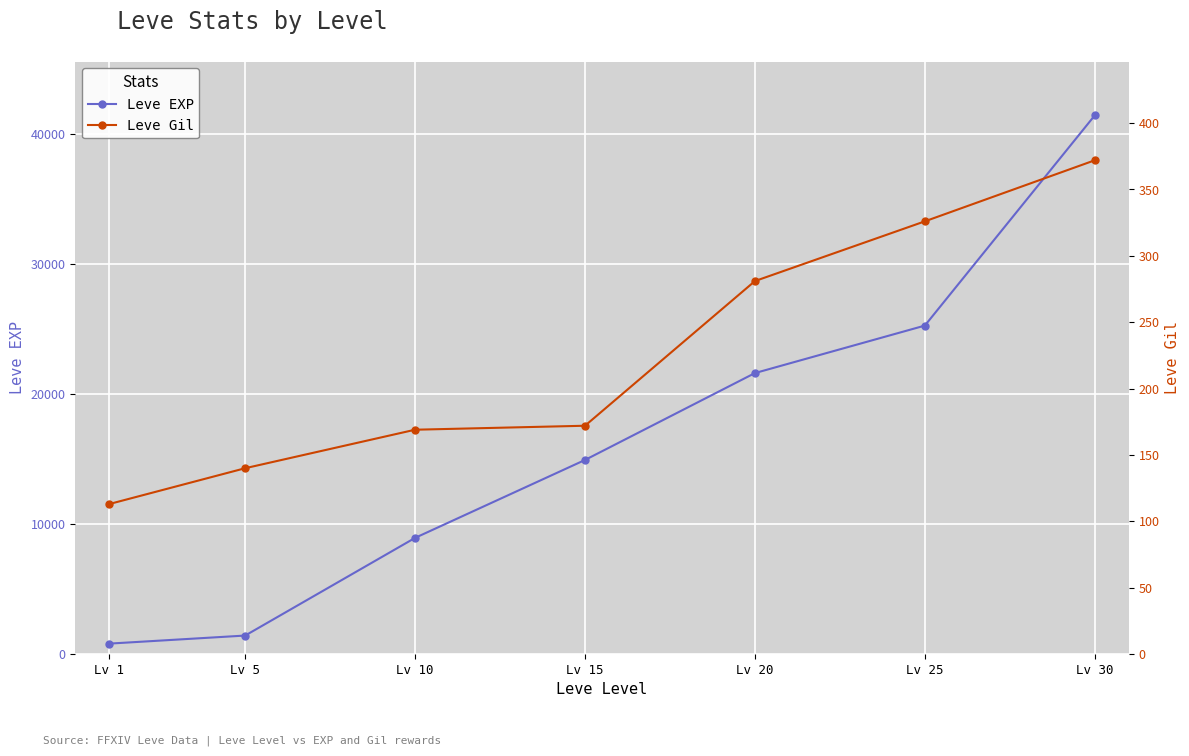

Rank the categories by Leve Gil value from highest to lowest.

Lv 30, Lv 25, Lv 20, Lv 15, Lv 10, Lv 5, Lv 1